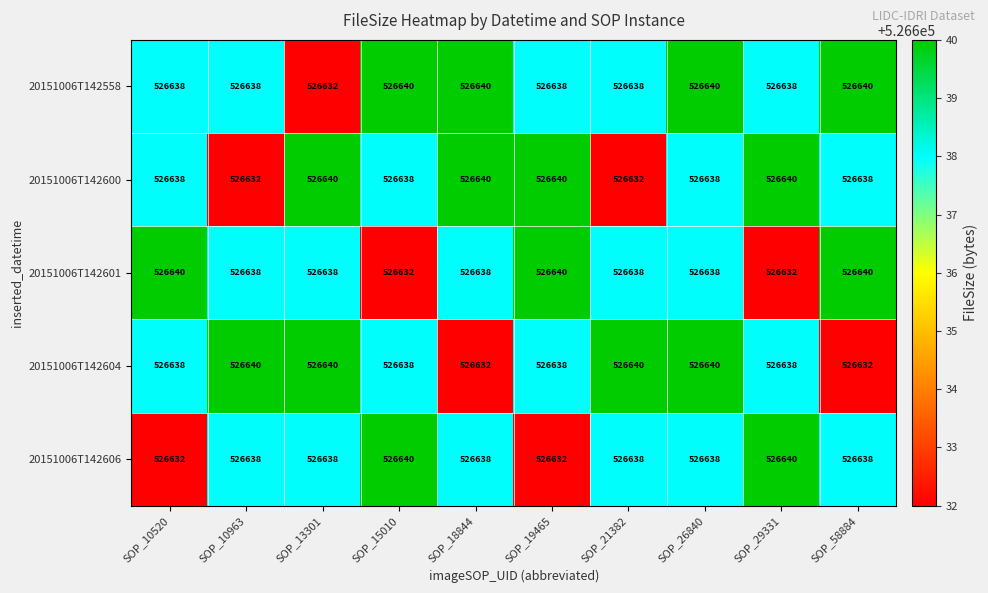

Count the 20151006T142604 values in the range 526638 to 526640.

8